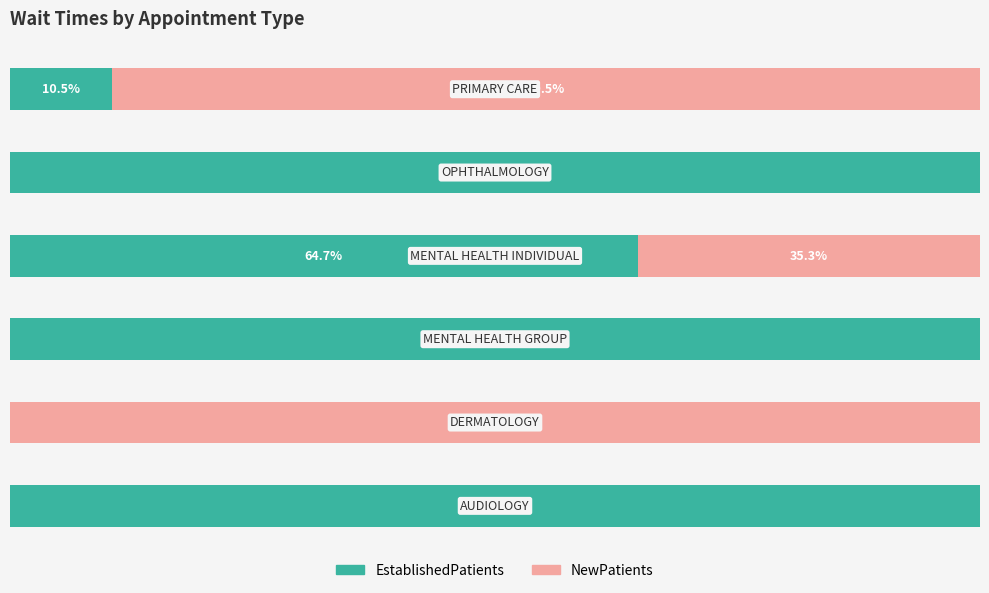

What are all the series names shown in the legend?

EstablishedPatients, NewPatients